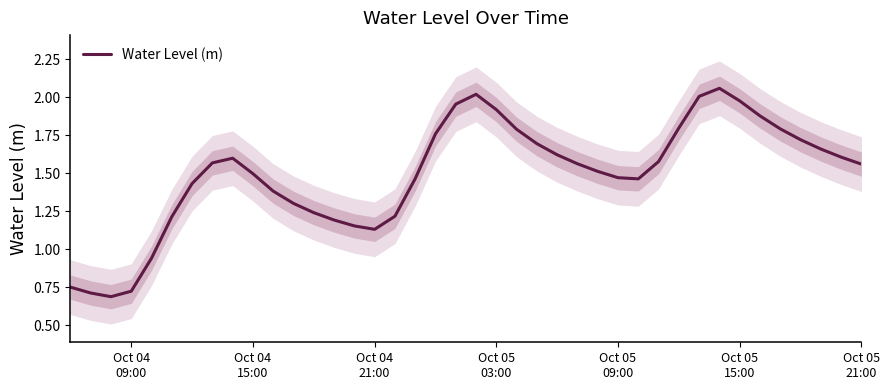

How many data points are above 1?

35